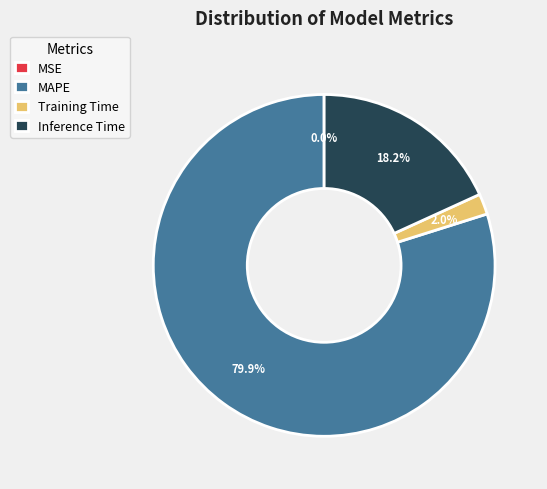

How much of the chart is everything except Inference Time?

81.8%